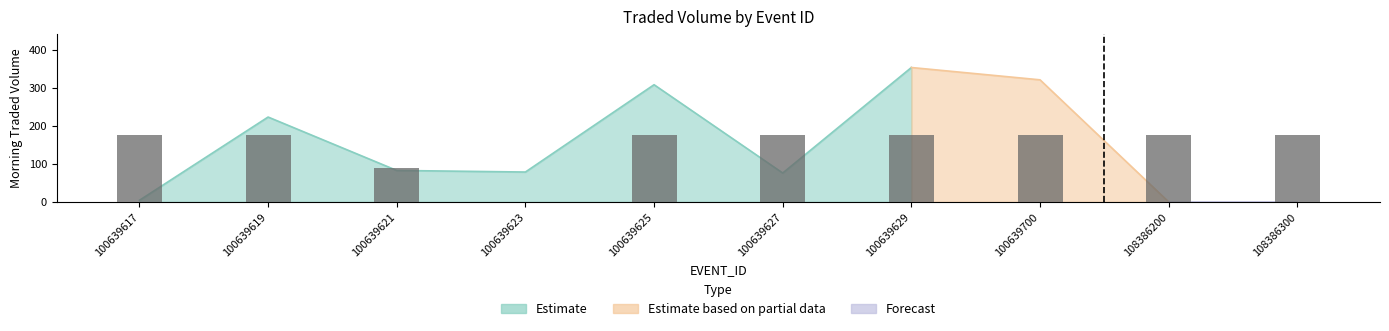

What is the ratio of the value at 100639621 to the value at 100639627?

0.5